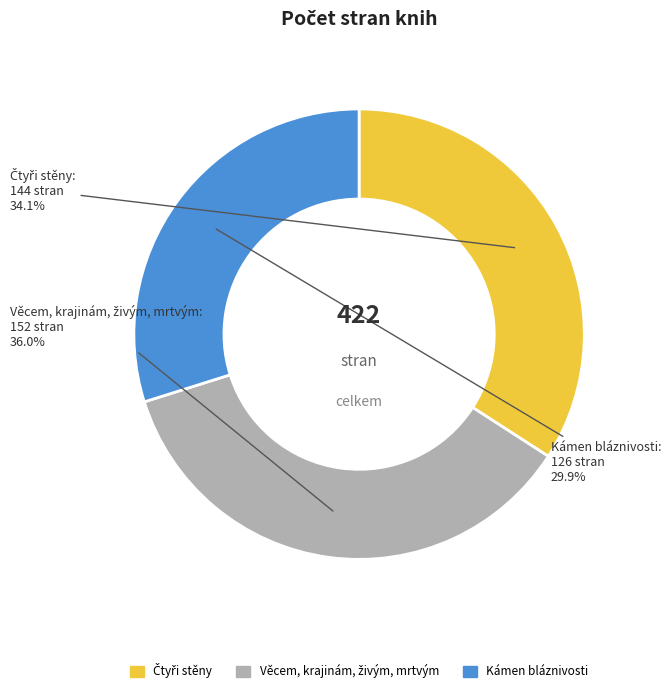

What is the smallest slice in the pie chart?

Kámen bláznivosti